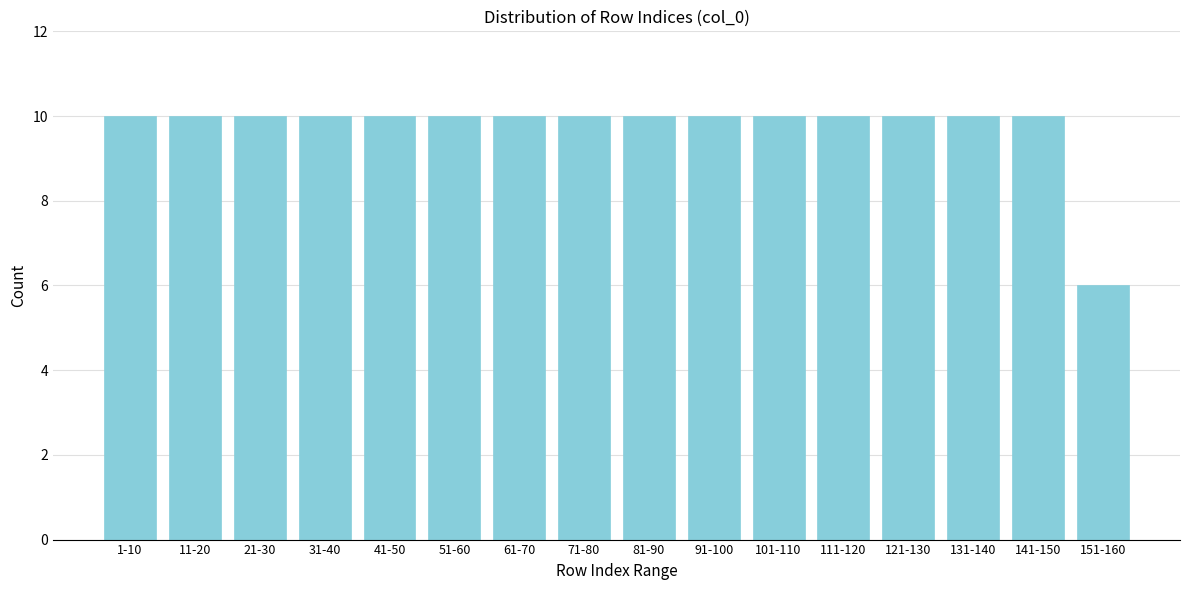

Reading left to right, what are all the values shown in this chart?

1-10=10	11-20=10	21-30=10	31-40=10	41-50=10	51-60=10	61-70=10	71-80=10	81-90=10	91-100=10	101-110=10	111-120=10	121-130=10	131-140=10	141-150=10	151-160=6